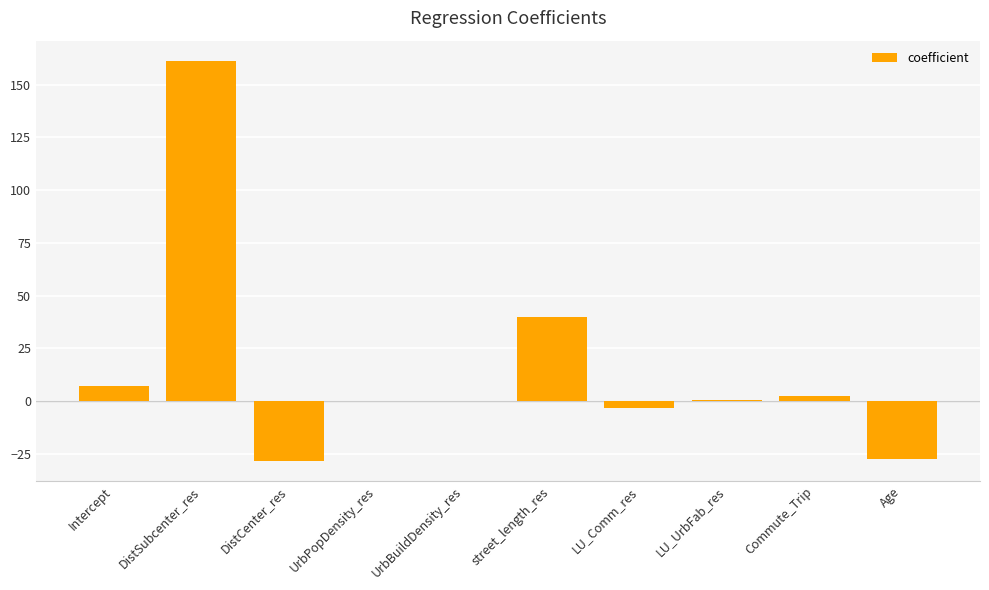

What is the change in value from DistSubcenter_res to DistCenter_res?

-189.6